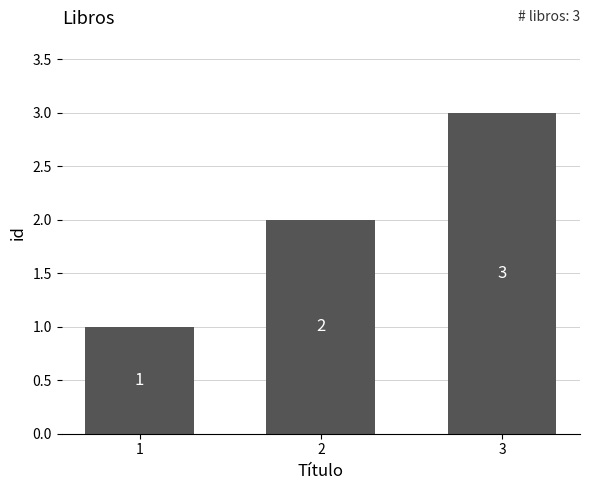

Count the values in the range 1 to 3.

3